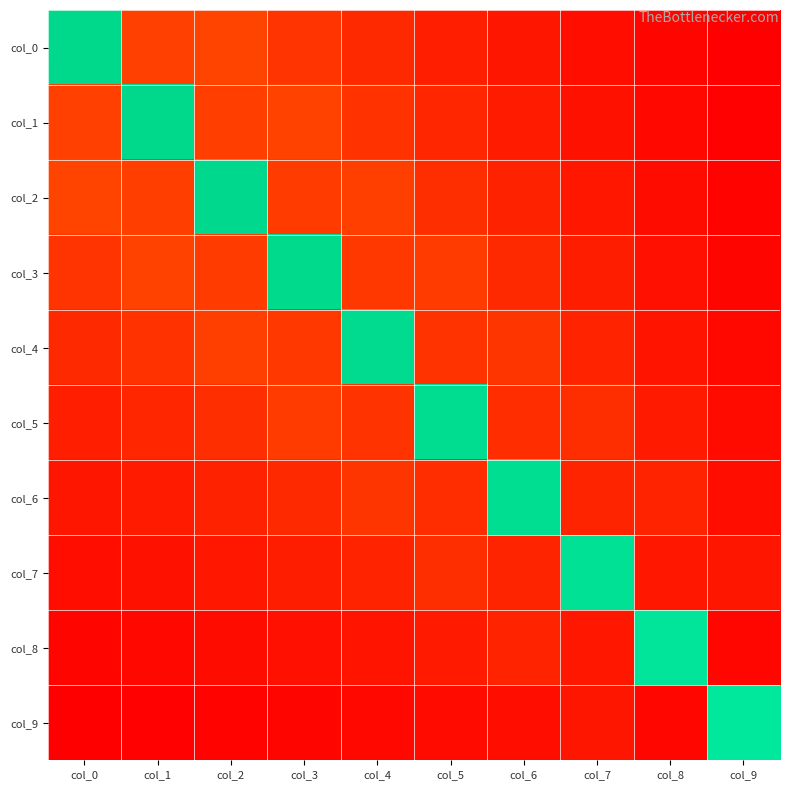

At which category is the sum across all series the highest?

col_3